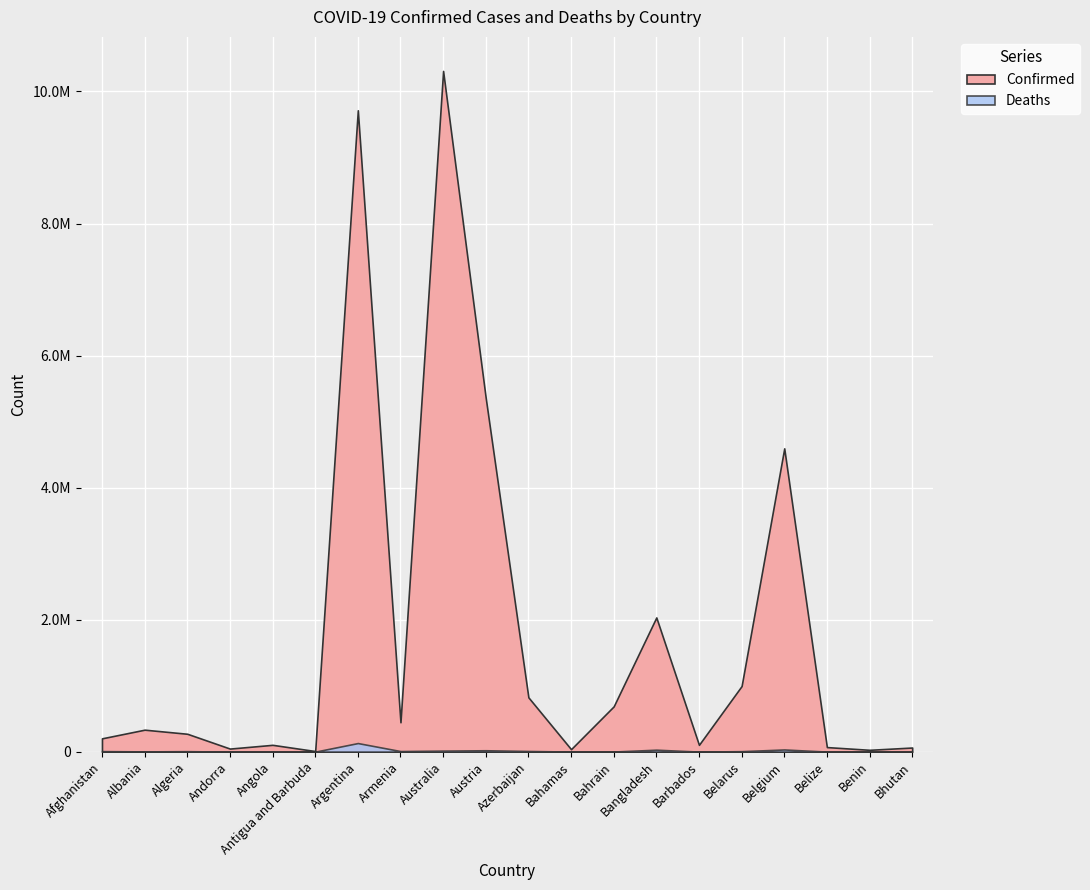

How many distinct data groups are displayed?

2